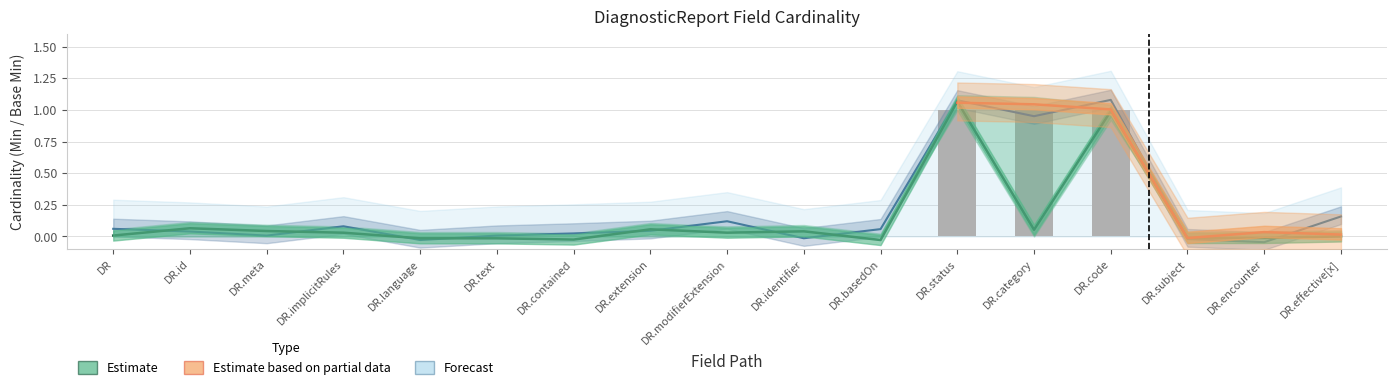

What is the difference between the maximum and minimum values in the Base Min series?

1.1